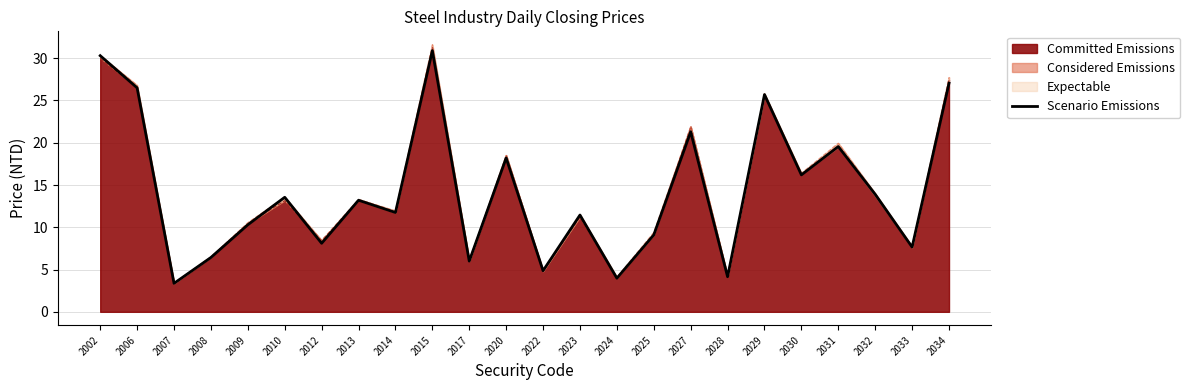

Reading left to right, extract all data points from this chart.

2002=30.3	2006=26.5	2007=3.4	2008=6.4	2009=10.3	2010=13.6	2012=8.1	2013=13.2	2014=11.8	2015=30.9	2017=6.0	2020=18.2	2022=4.9	2023=11.4	2024=4.0	2025=9.1	2027=21.3	2028=4.2	2029=25.7	2030=16.2	2031=19.6	2032=13.9	2033=7.7	2034=27.1